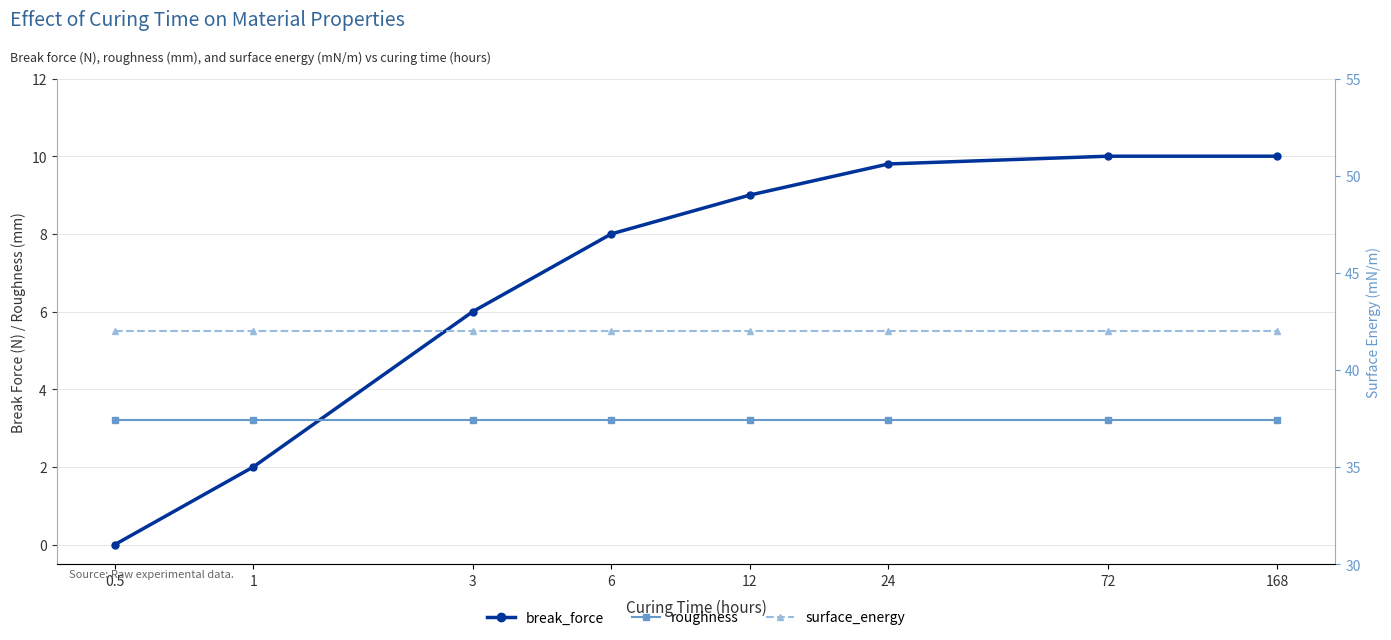

Does the chart display data point markers on the line(s)?

Yes